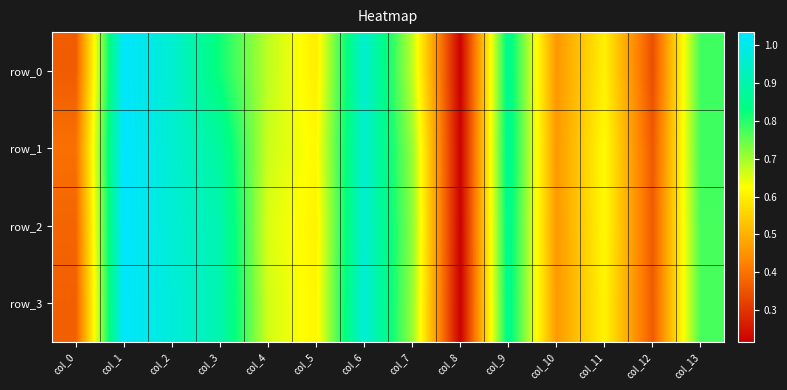

Between col_8 and col_13, which is larger?

col_13